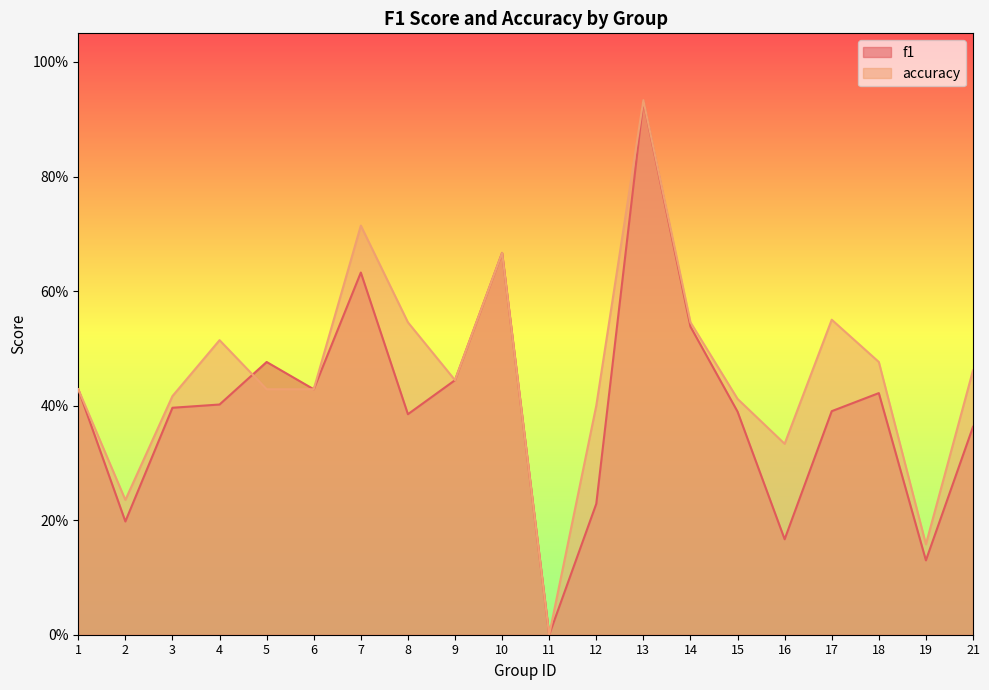

The value of f1 at 8 is 0.4. True or false?

True